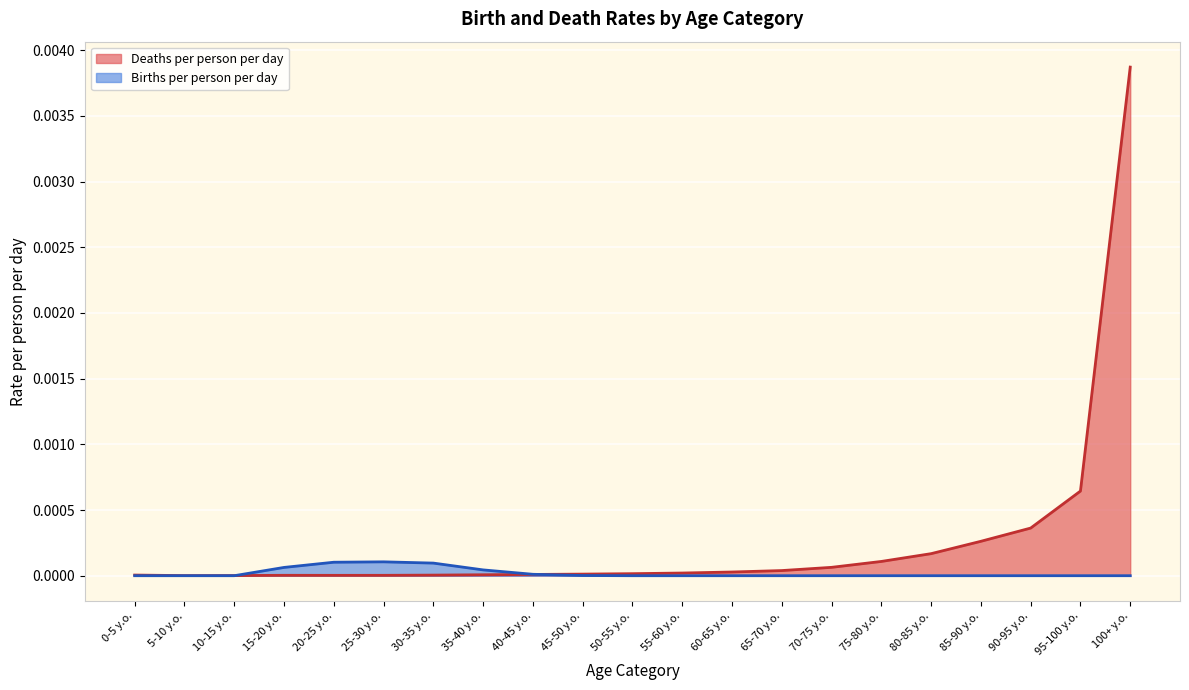

Which label corresponds to the largest value in the chart?

100+ y.o.